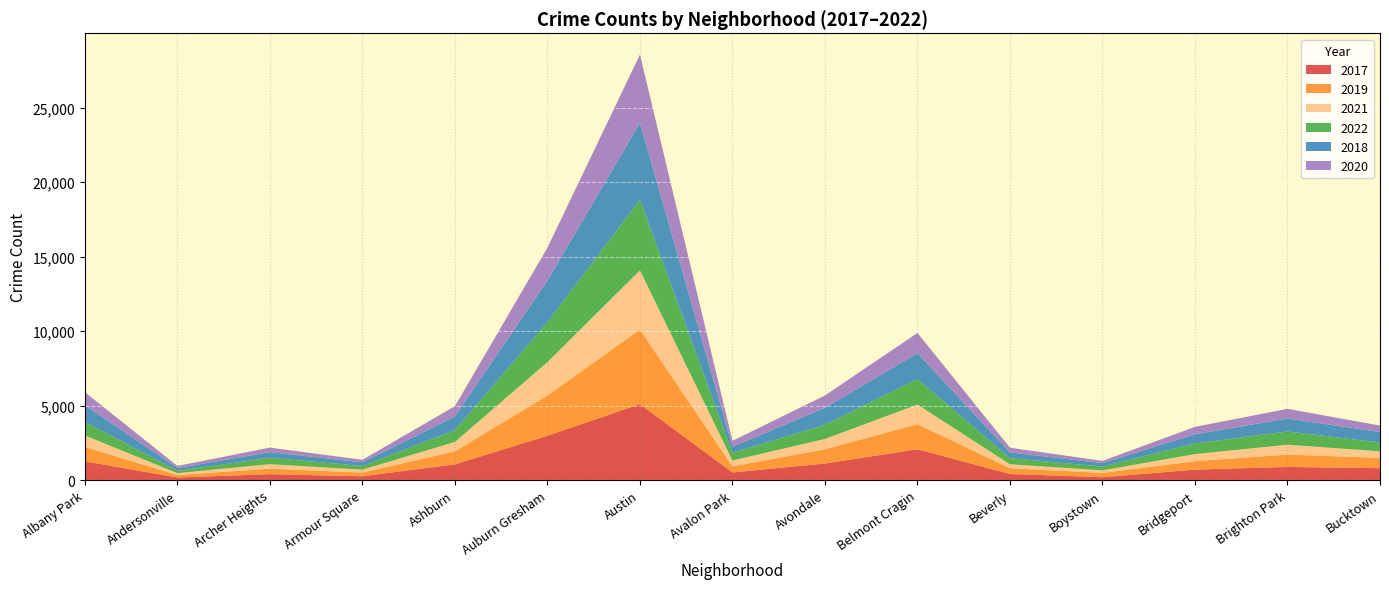

Reading left to right, extract all data points from this chart.

2017: Albany Park=1252	Andersonville=171	Archer Heights=391	Armour Square=251	Ashburn=1053	Auburn Gresham=2973	Austin=5095	Avalon Park=509	Avondale=1107	Belmont Cragin=2066	Beverly=404	Boystown=188	Bridgeport=697	Brighton Park=878	Bucktown=795
2019: Albany Park=968	Andersonville=166	Archer Heights=368	Armour Square=249	Ashburn=872	Auburn Gresham=2700	Austin=5008	Avalon Park=405	Avondale=957	Belmont Cragin=1687	Beverly=385	Boystown=287	Bridgeport=568	Brighton Park=828	Bucktown=694
2021: Albany Park=767	Andersonville=123	Archer Heights=303	Armour Square=193	Ashburn=629	Auburn Gresham=2237	Austin=3971	Avalon Park=395	Avondale=692	Belmont Cragin=1312	Beverly=265	Boystown=173	Bridgeport=474	Brighton Park=664	Bucktown=435
2022: Albany Park=918	Andersonville=155	Archer Heights=436	Armour Square=247	Ashburn=793	Auburn Gresham=2685	Austin=4745	Avalon Park=519	Avondale=949	Belmont Cragin=1714	Beverly=413	Boystown=259	Bridgeport=718	Brighton Park=886	Bucktown=595
2018: Albany Park=1117	Andersonville=183	Archer Heights=374	Armour Square=248	Ashburn=924	Auburn Gresham=2787	Austin=5162	Avalon Park=401	Avondale=1142	Belmont Cragin=1736	Beverly=386	Boystown=224	Bridgeport=616	Brighton Park=869	Bucktown=704
2020: Albany Park=870	Andersonville=147	Archer Heights=303	Armour Square=169	Ashburn=686	Auburn Gresham=2213	Austin=4578	Avalon Park=400	Avondale=826	Belmont Cragin=1357	Beverly=315	Boystown=153	Bridgeport=493	Brighton Park=654	Bucktown=431